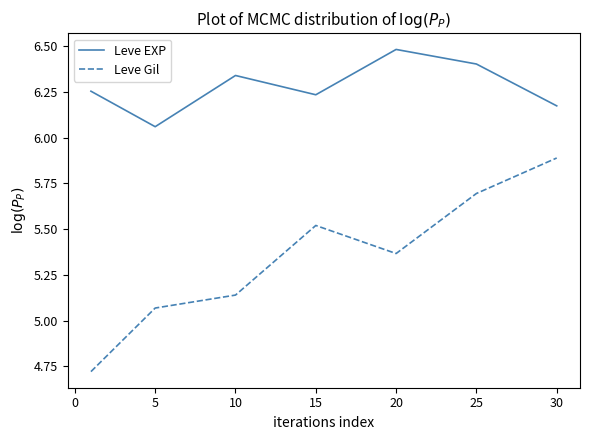

True or false: Leve EXP and Leve Gil intersect in this chart.

False